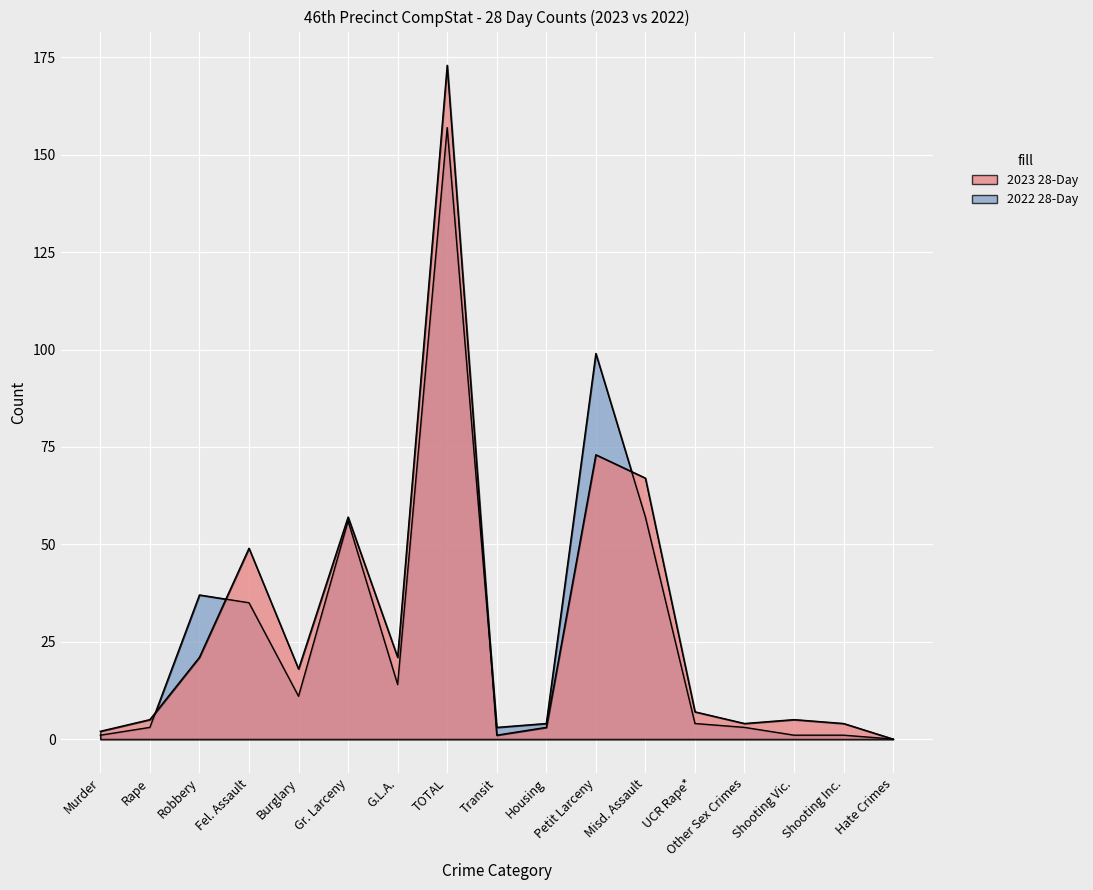

What are all the series names shown in the legend?

2023 28-Day, 2022 28-Day